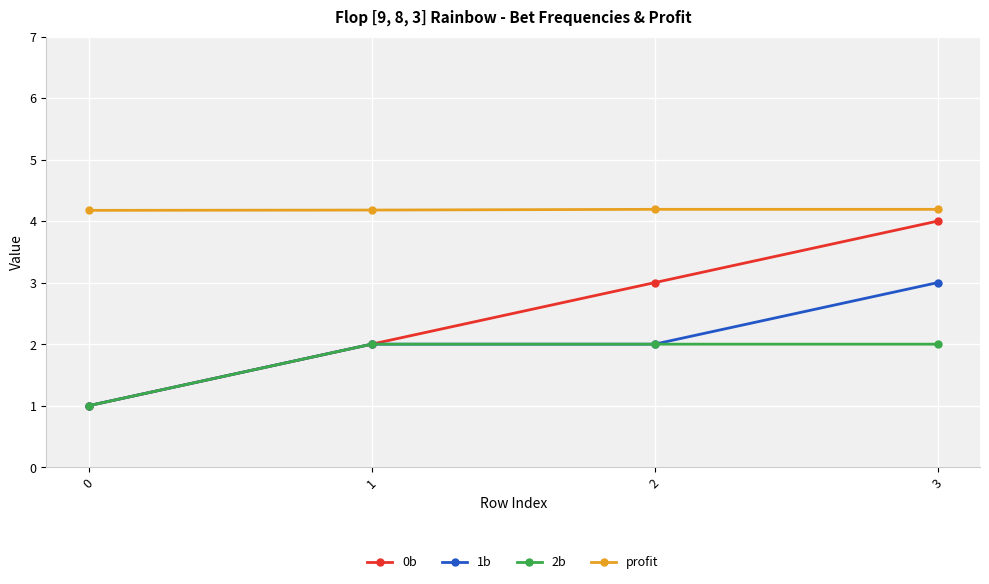

What is the maximum value shown in the chart?

4.2